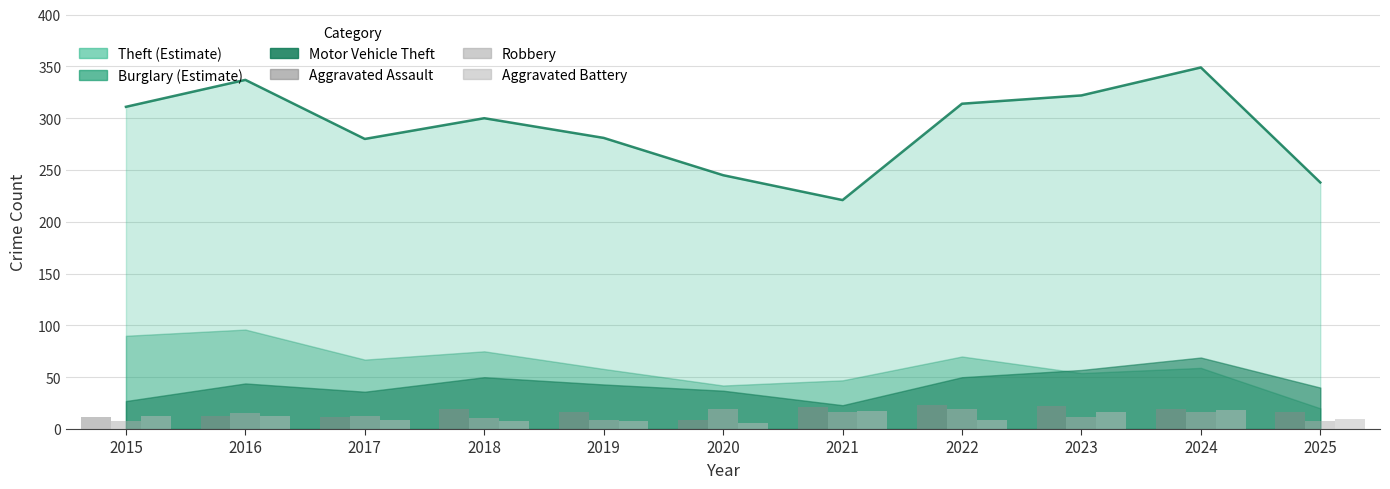

Is it true that Robbery equals 9 at 2019?

True